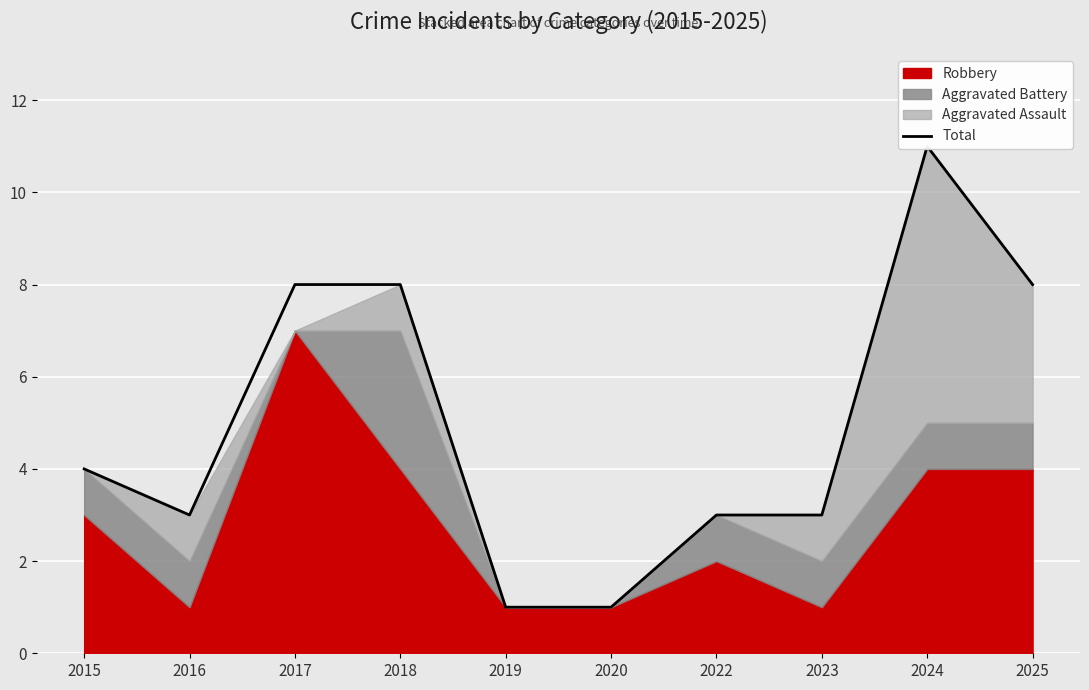

Which has a higher value, 2015 or 2024?

2024